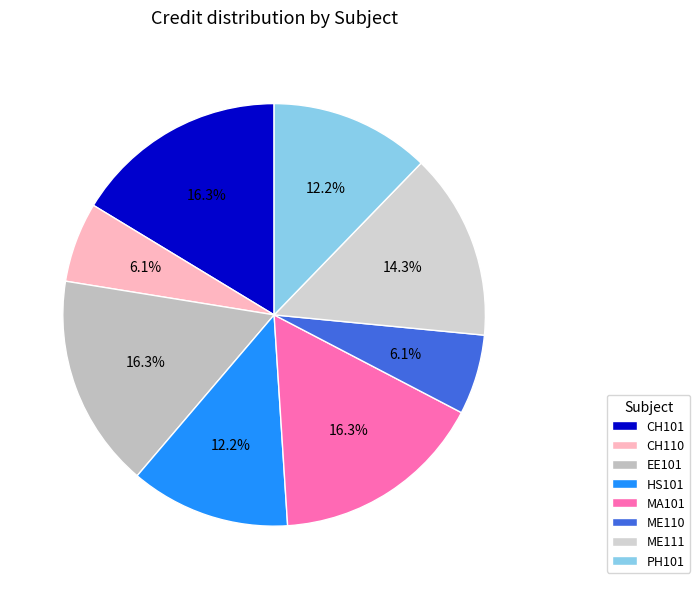

To the nearest percent, what is the combined percentage of MA101 and ME111?

31%